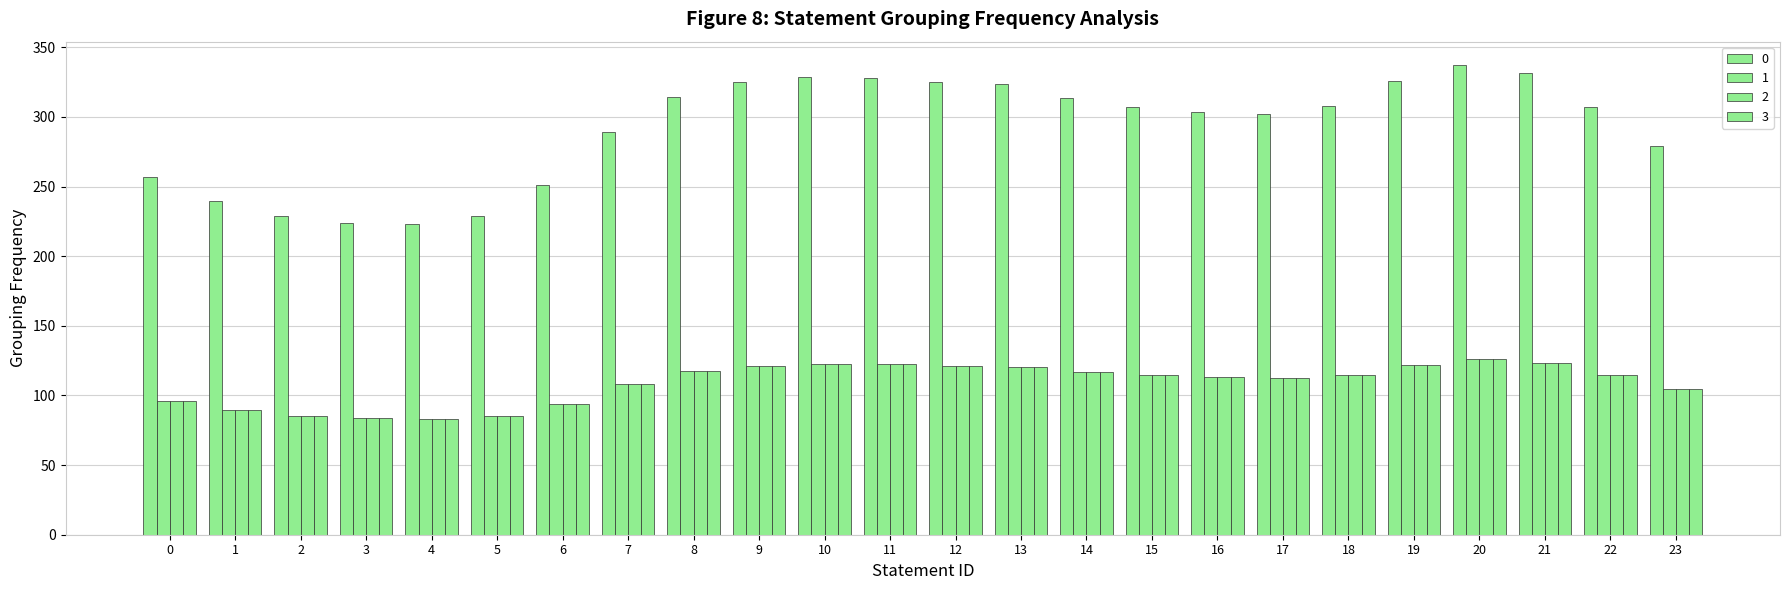

At which label does 1 reach its minimum?

4